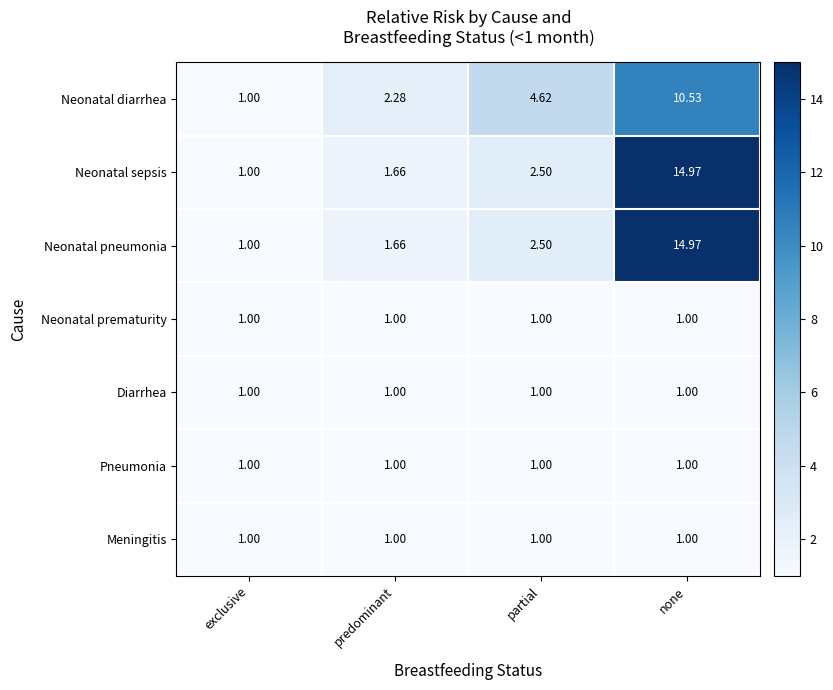

Rank the categories by Neonatal sepsis value from lowest to highest.

exclusive, predominant, partial, none